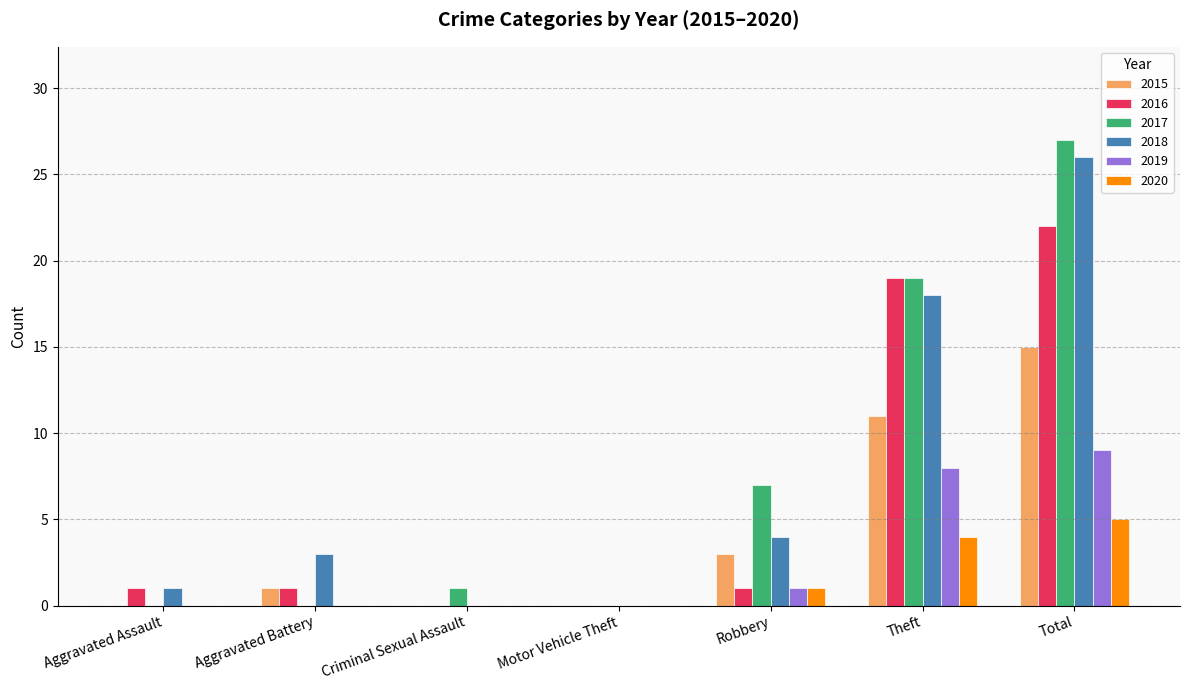

Is the value of 2016 at Aggravated Battery greater than the value of 2020 at Total?

No